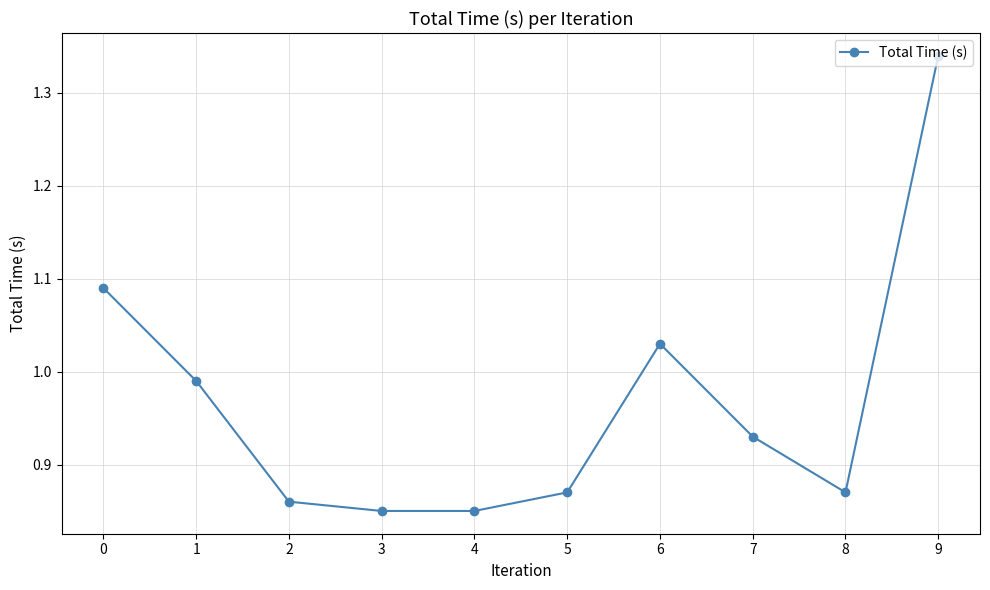

The value at 3 is 1.5. True or false?

False